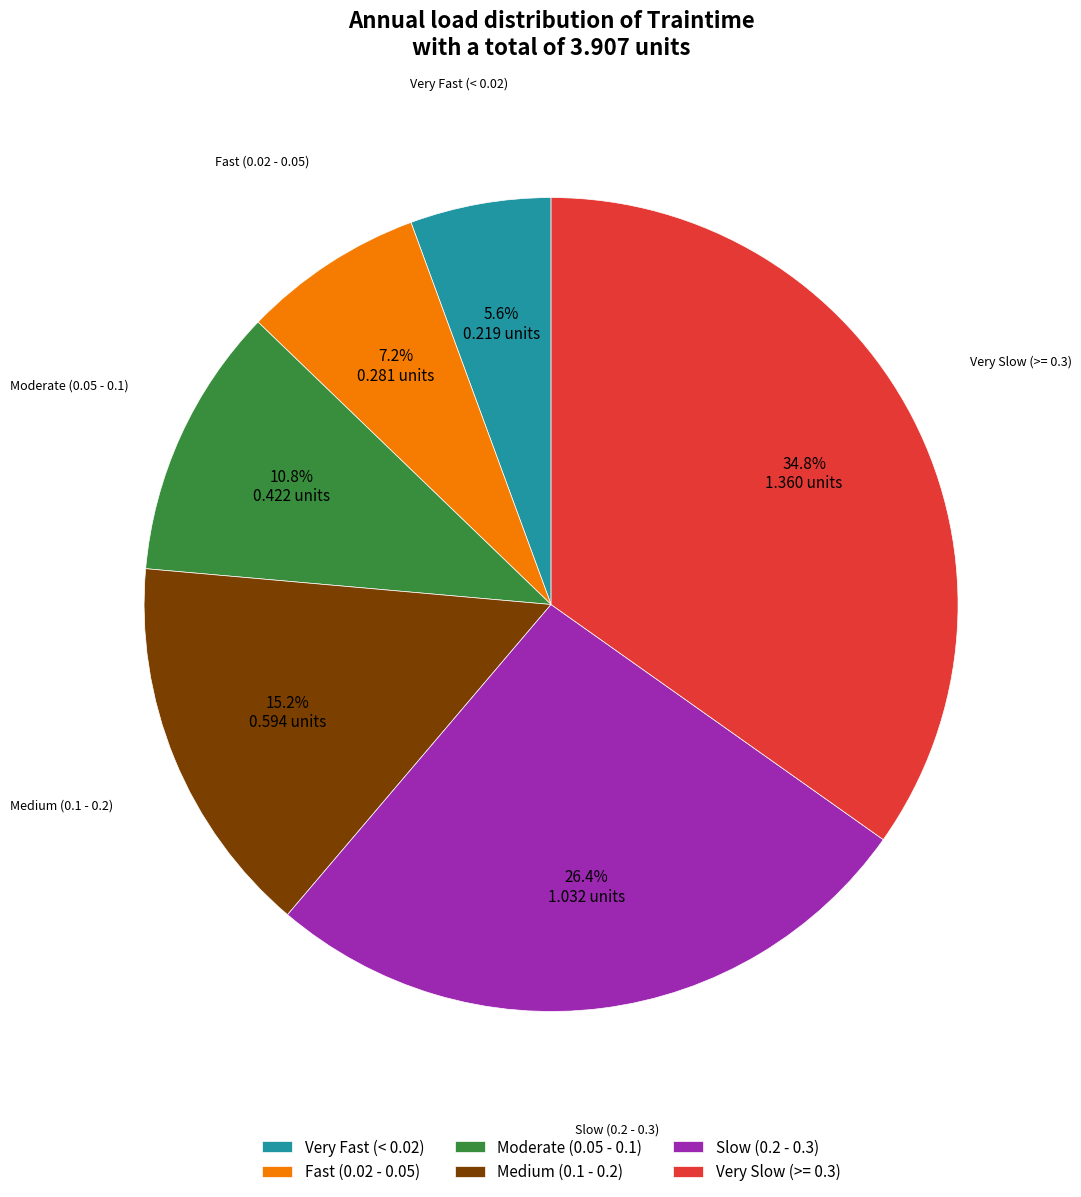

What is the smallest slice in the pie chart?

Very Fast (< 0.02)